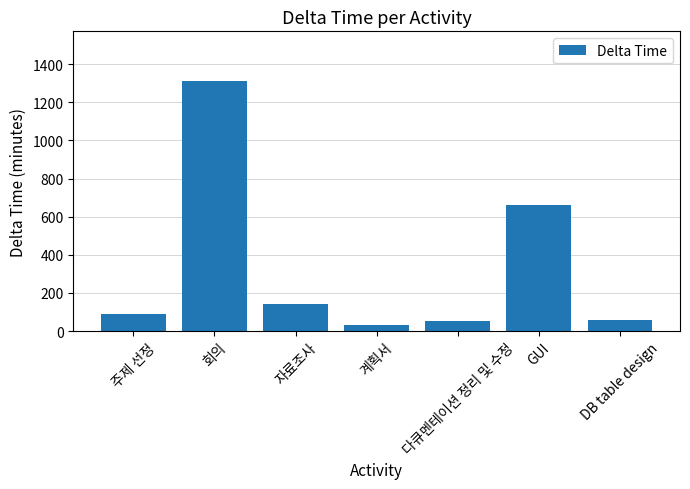

True or false: the data shows 660 at GUI.

True